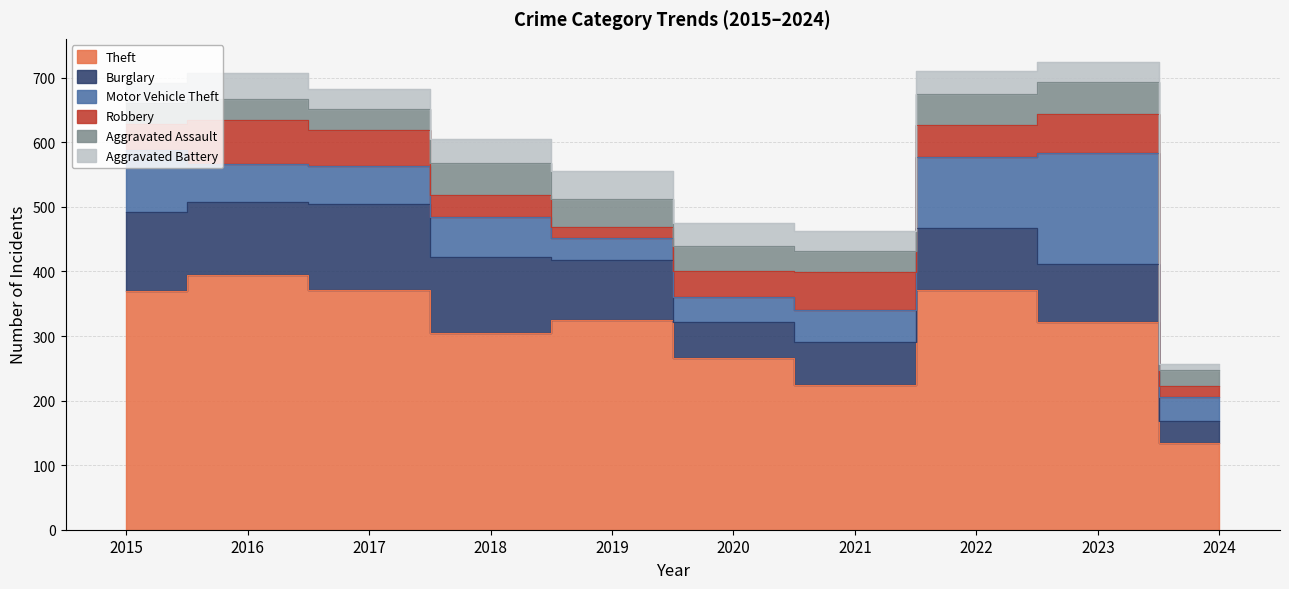

What is the difference between the maximum and minimum values in the Theft series?

259